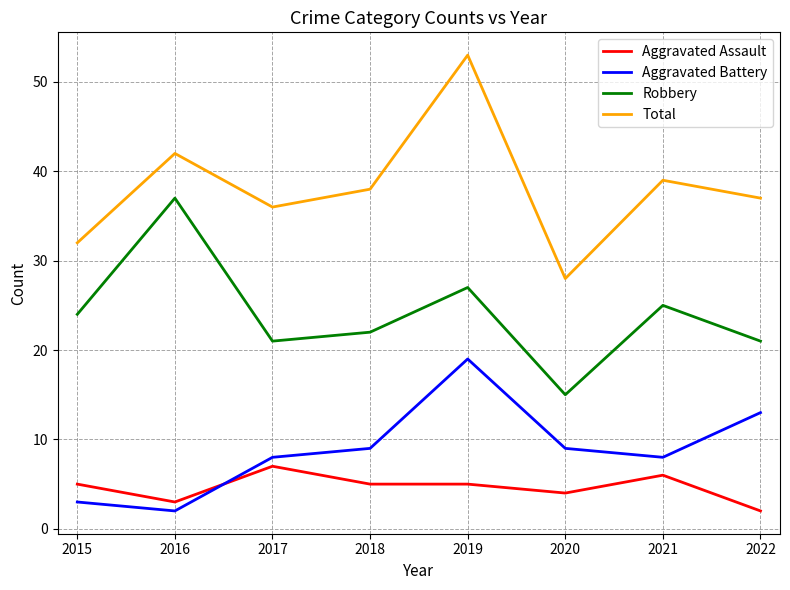

What is the minimum value shown in the chart?

2